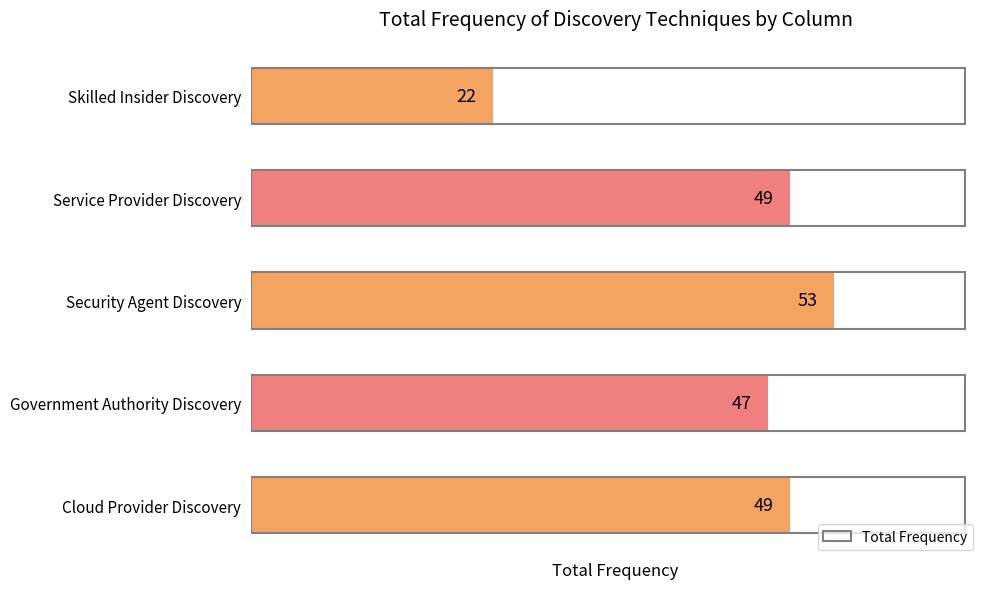

What is the approximate value at Service Provider Discovery?

49